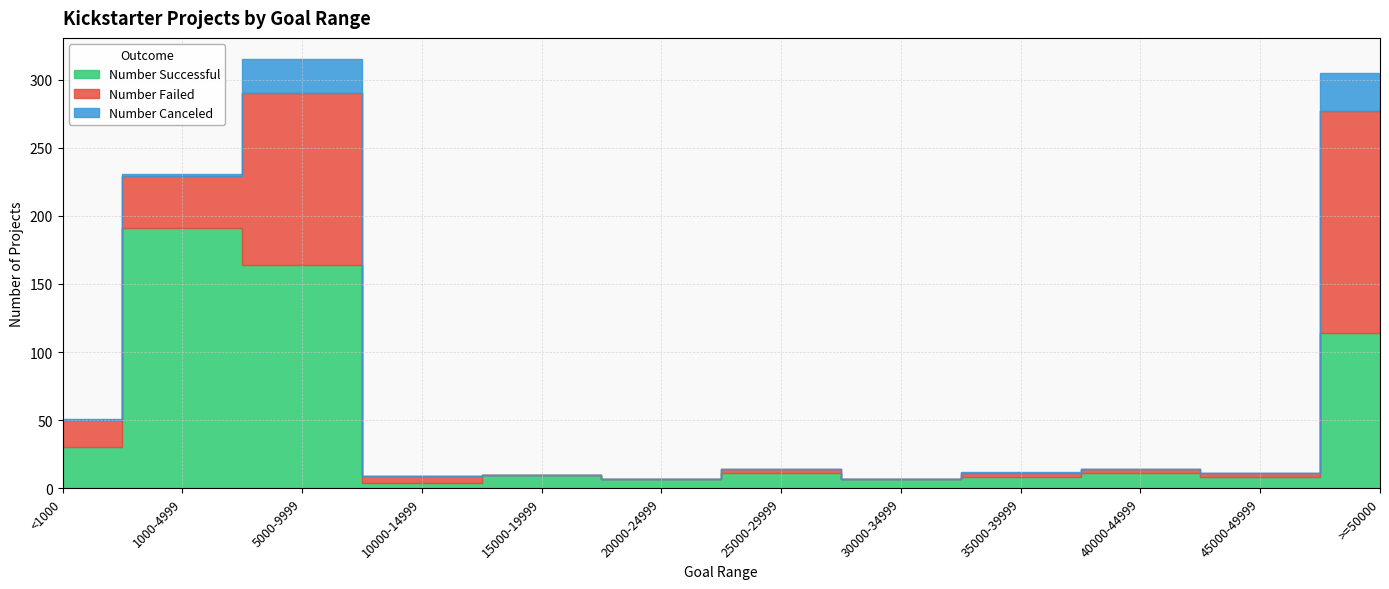

What is the difference between the maximum and minimum values in the Number Canceled series?

28